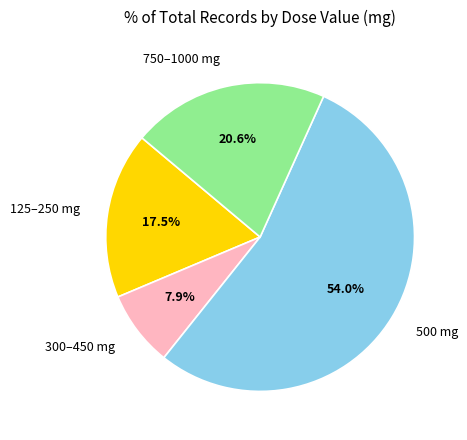

What is the smallest slice in the pie chart?

300–450 mg